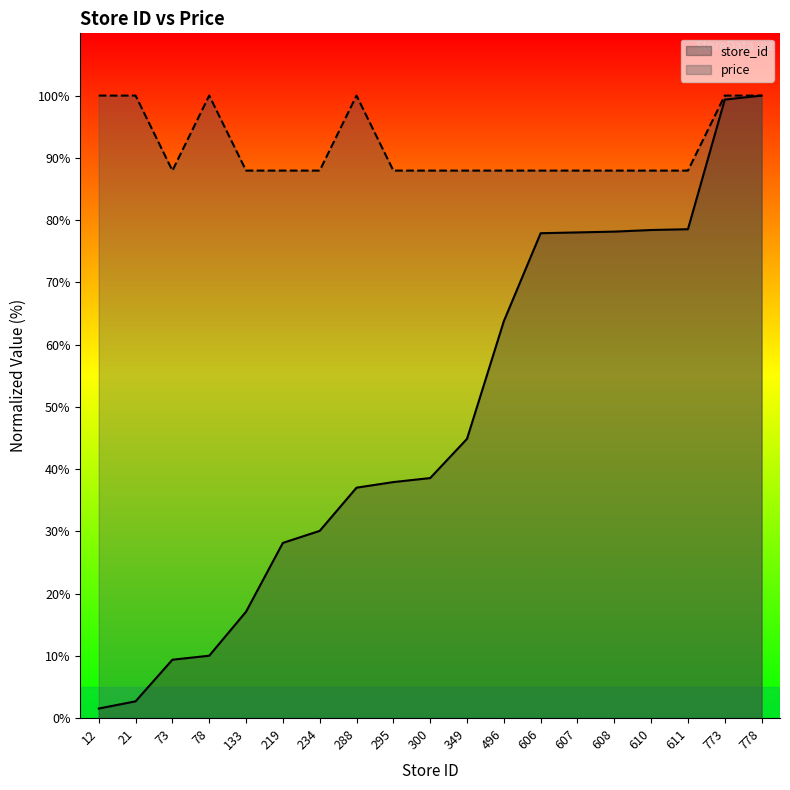

How many lines are shown in the chart?

2